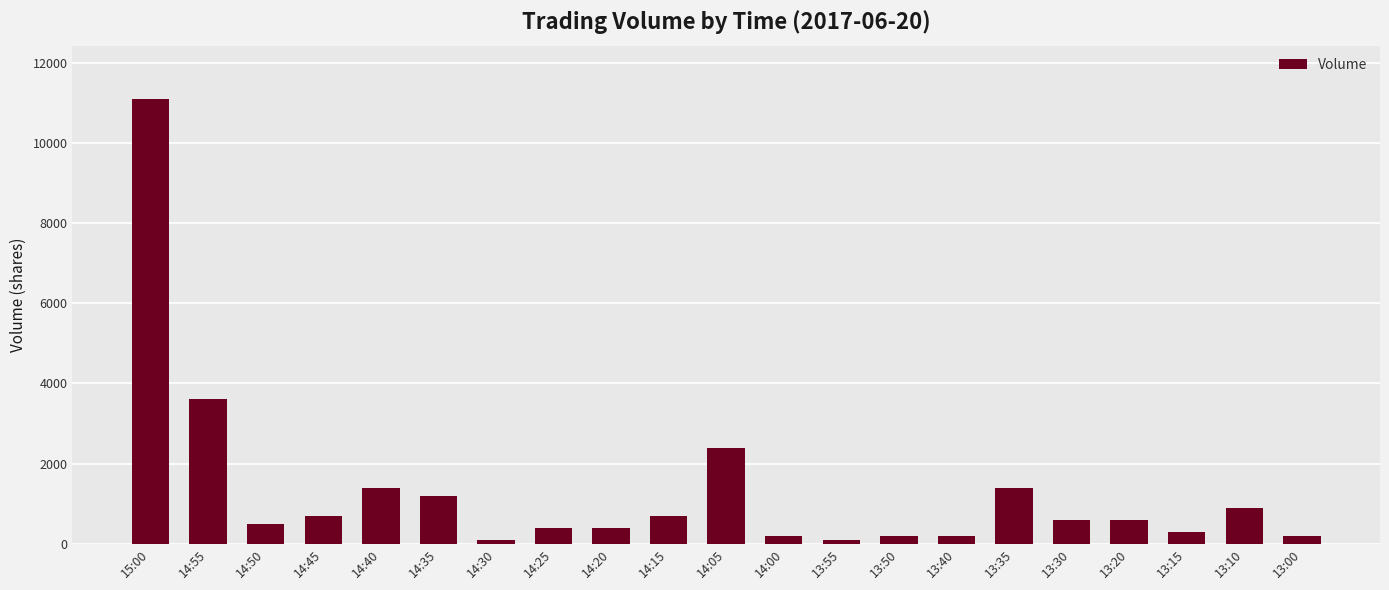

Read the value at 13:20, to the nearest 10.

600